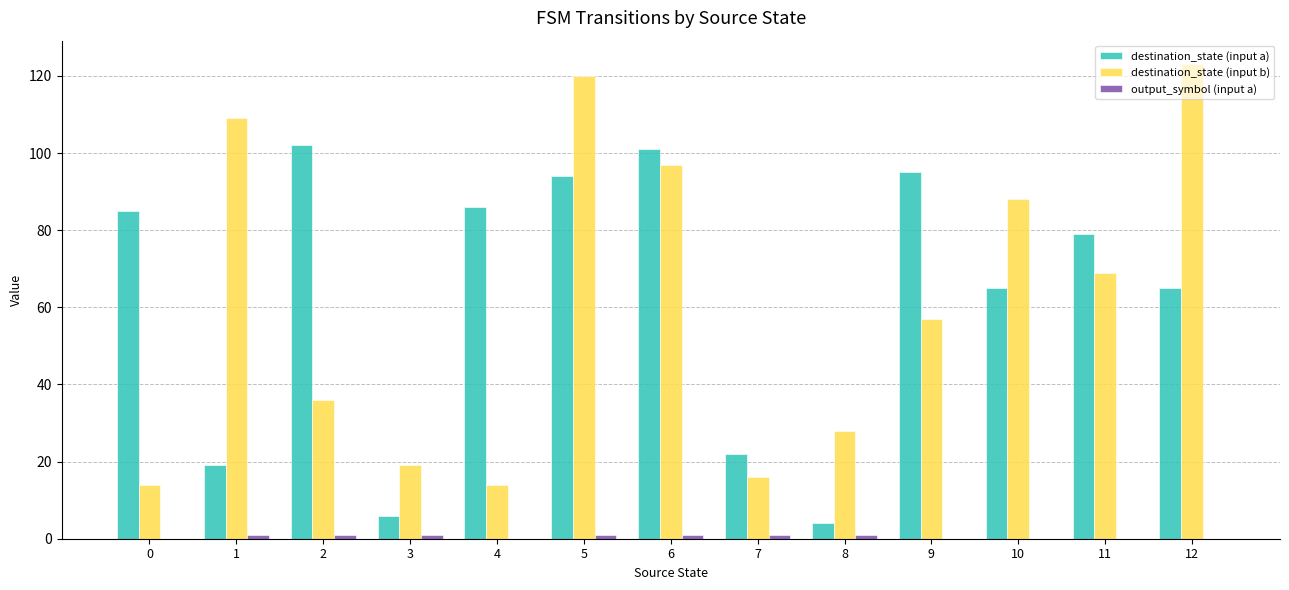

Are the bars grouped side by side (vs. stacked)?

Yes